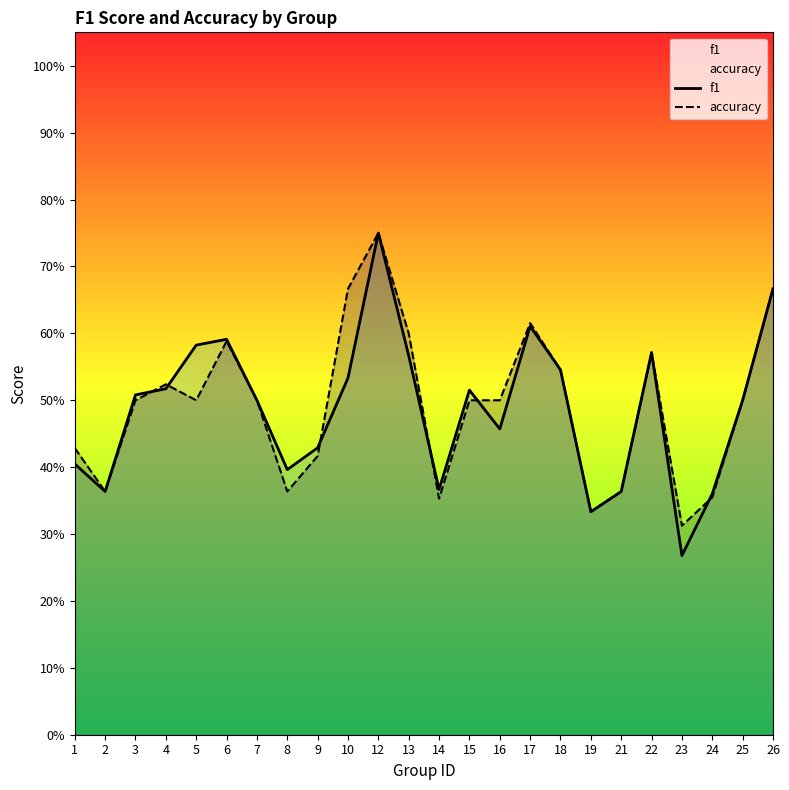

What is the value of the accuracy point at the 24th from the left?

0.7